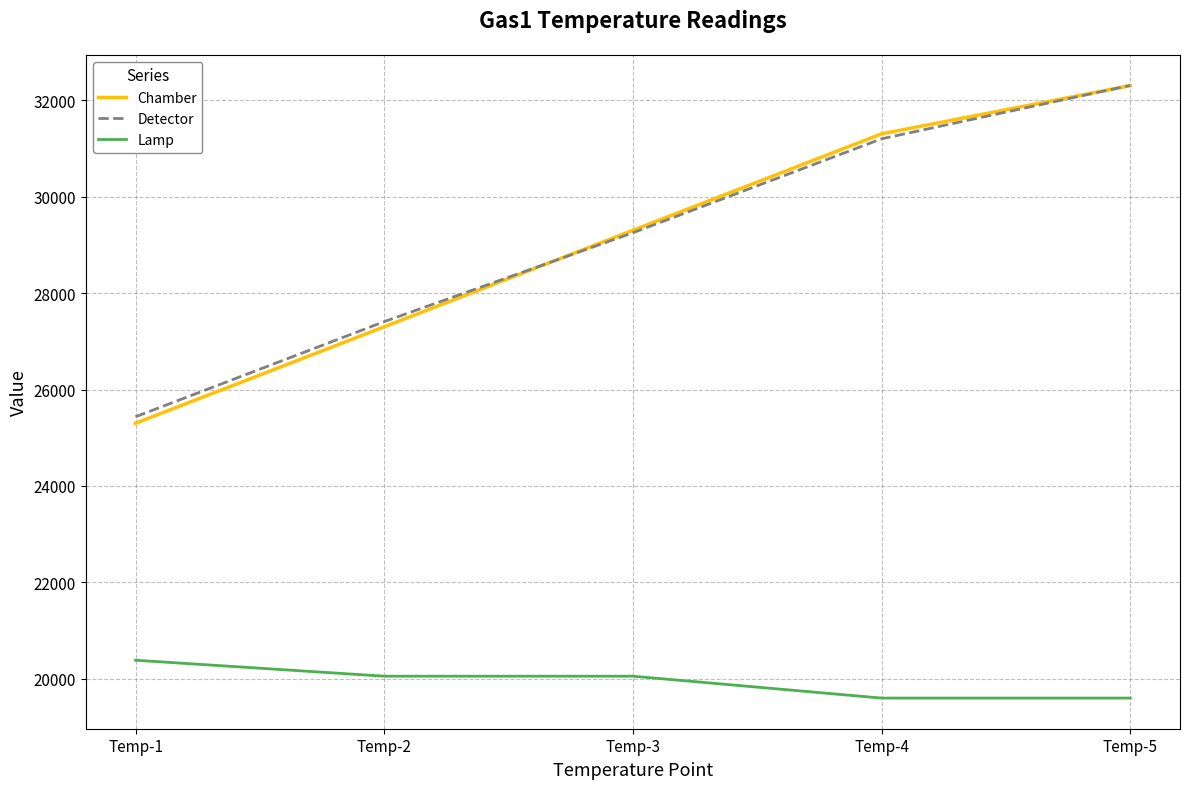

At which label is Detector closest to 28869?

Temp-3